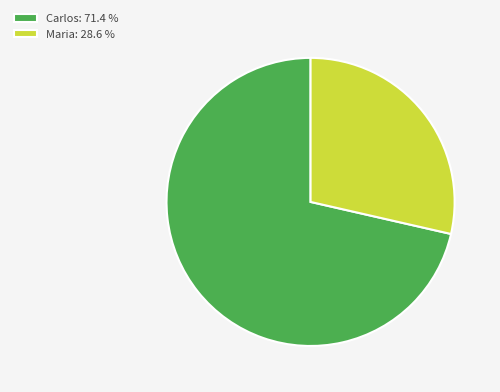

Approximately how many times larger is the value at Carlos: 71.4 % compared to Maria: 28.6 %?

2.5